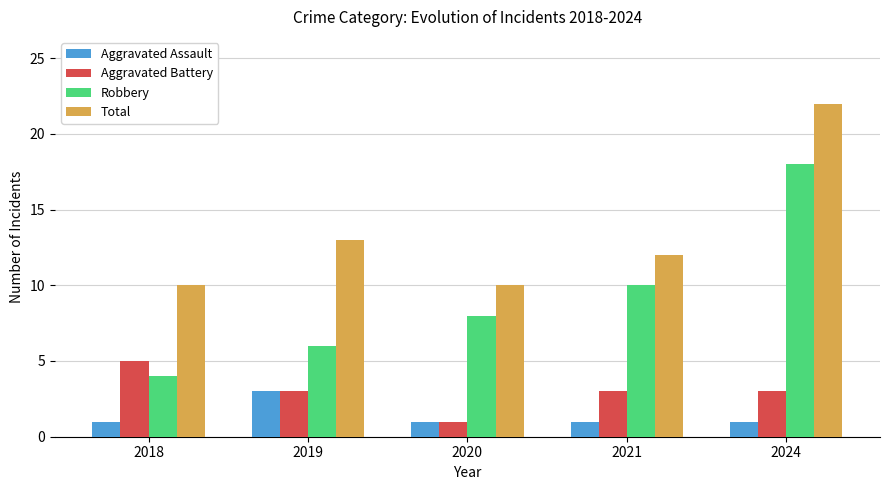

Are the bars grouped side by side (vs. stacked)?

Yes